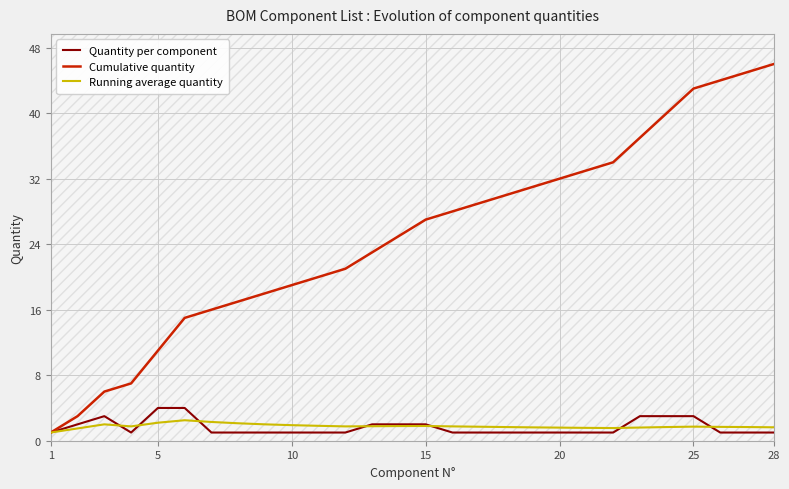

What is the maximum value shown in the chart?

46.0